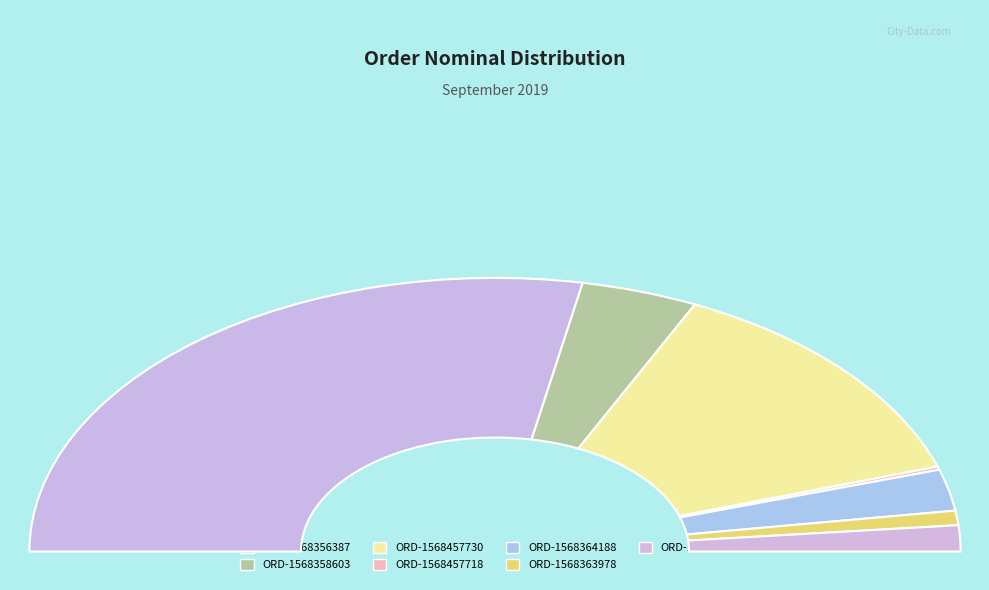

Which slice is the largest?

ORD-1568356387